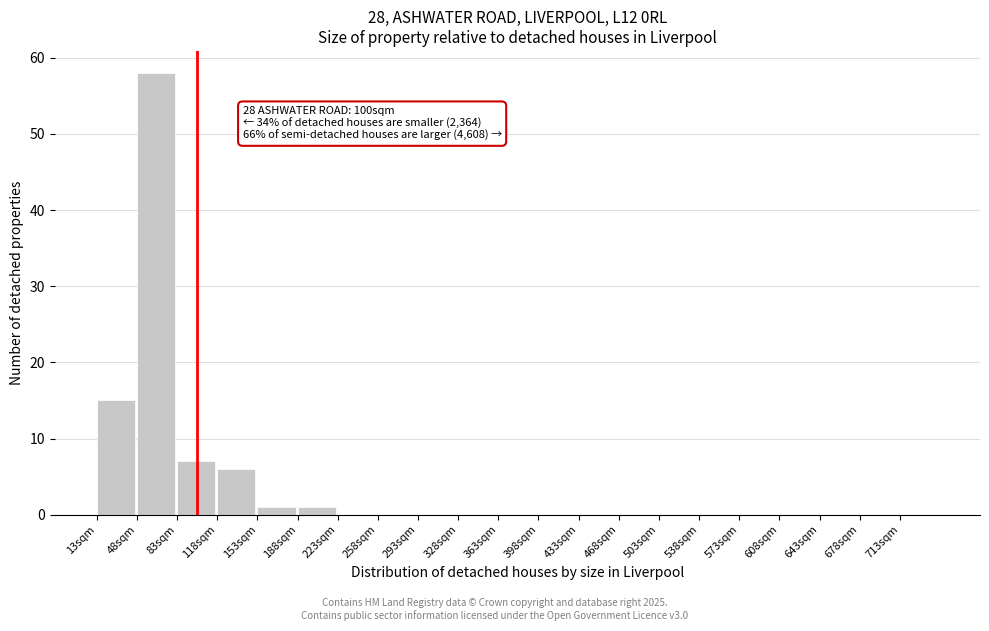

Which range on the x-axis has the tallest bar?

48 to 83